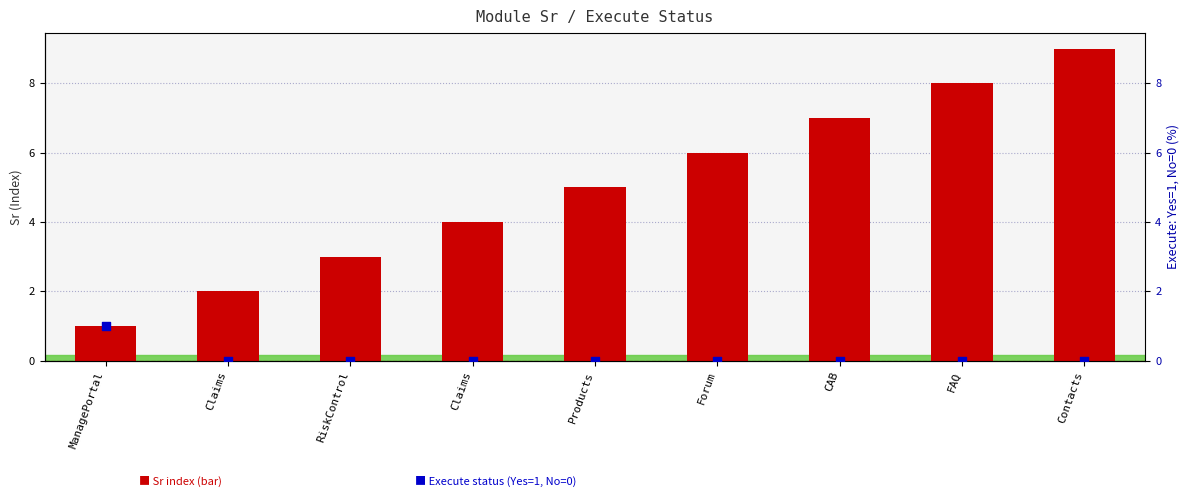

Is the value of Execute (Yes=1, No=0) at Products greater than the value of Sr (module index) at Claims?

No